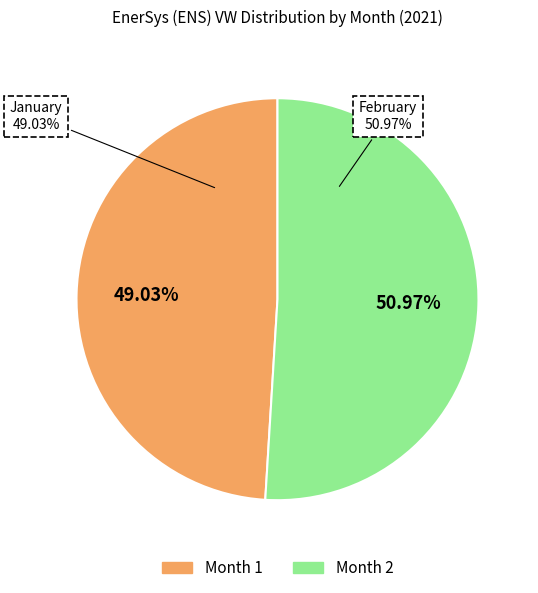

The 1 slice represents 49% of the pie. True or false?

True